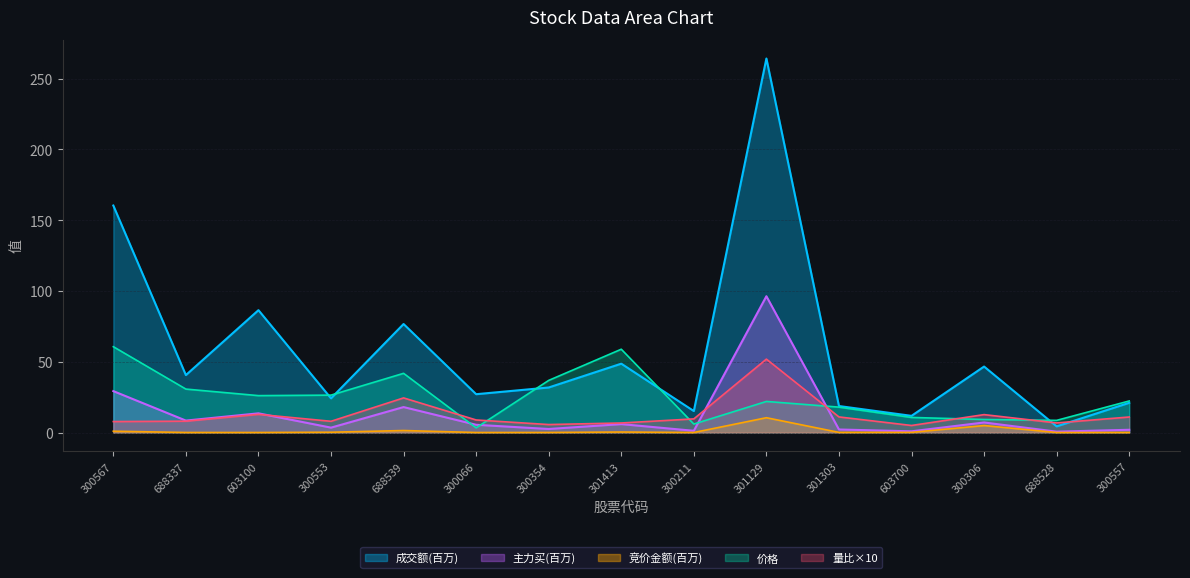

How many series are shown in this chart?

5